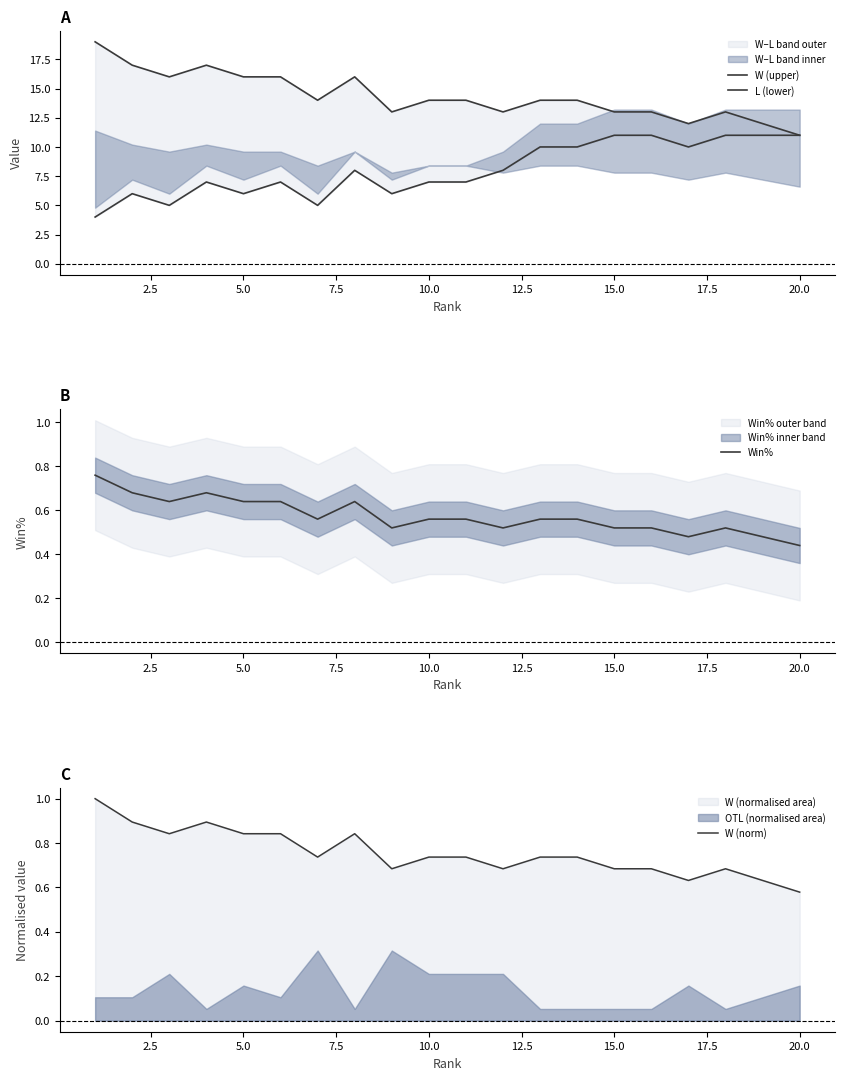

At which label does Win% reach its minimum?

20.0